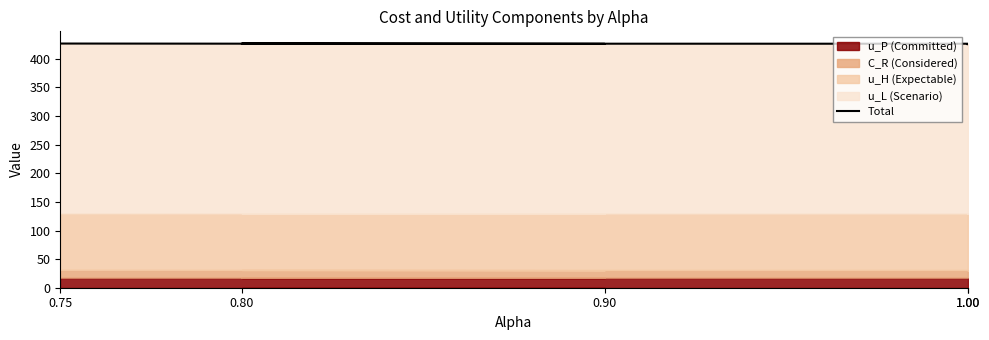

What is the greatest value displayed?

426.8